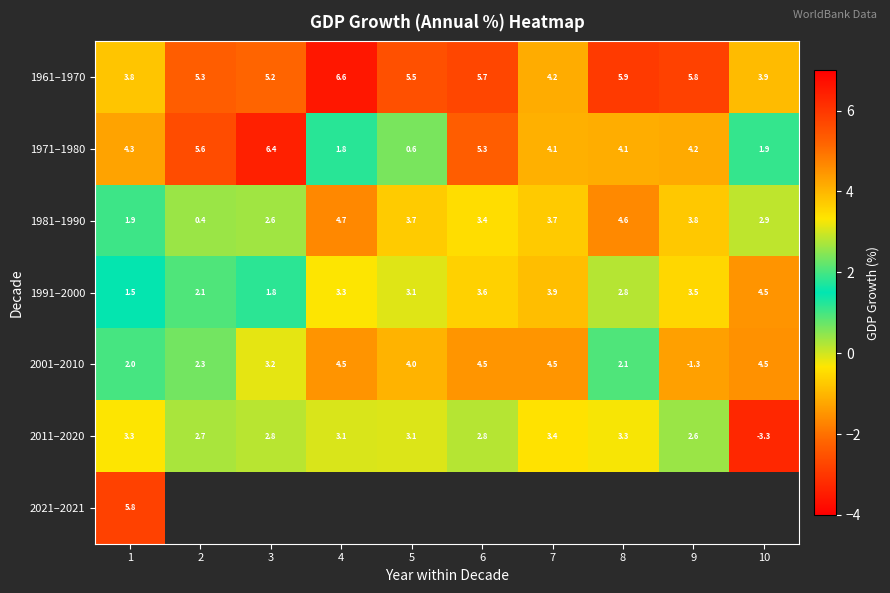

The value of 1991–2000 at 3 is 2.8. True or false?

False